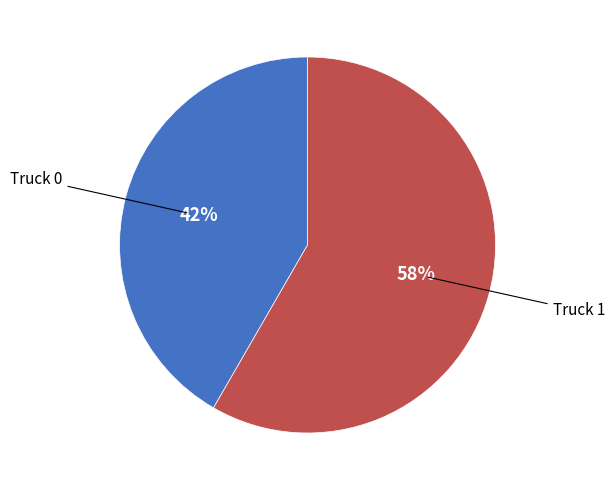

Which category has the smallest portion of the pie?

Truck 0